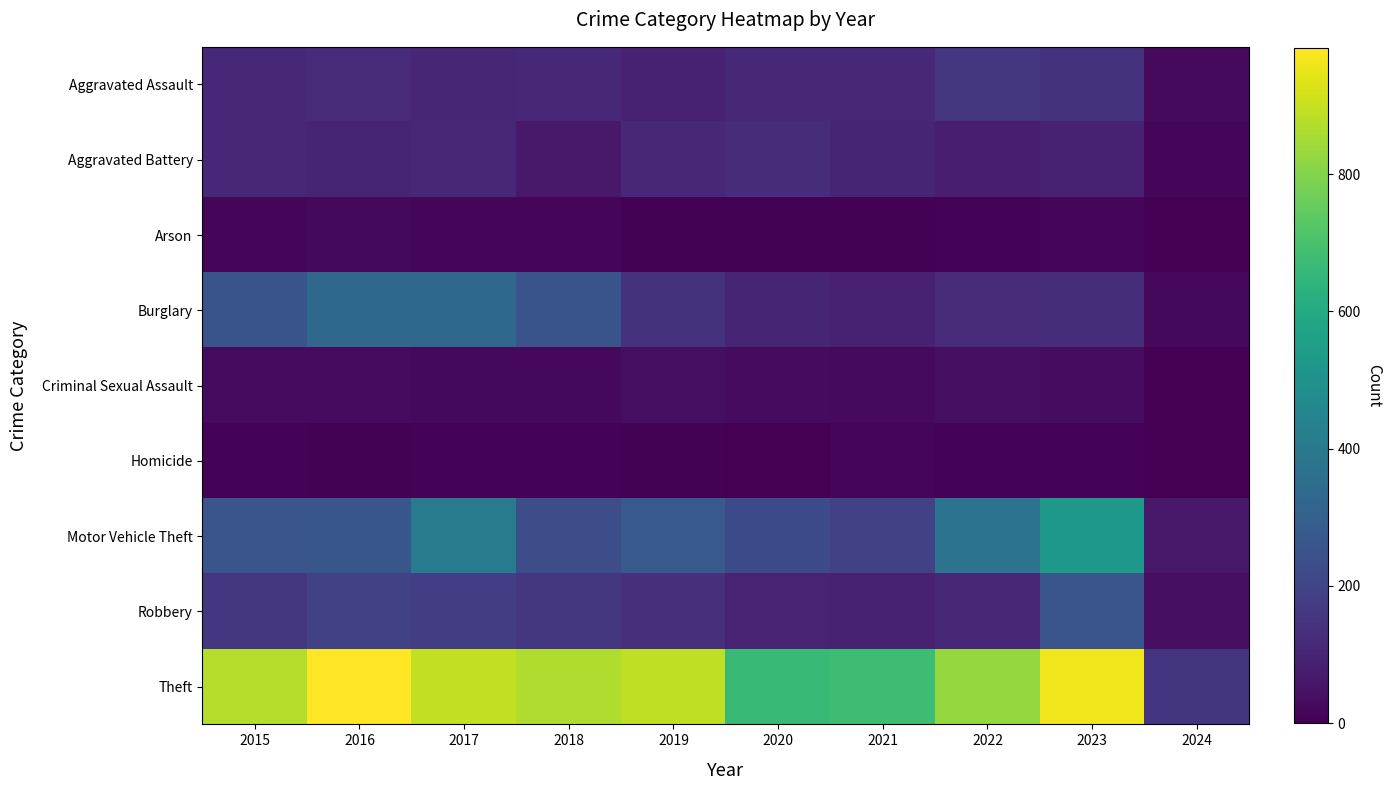

Reading left to right, what are all the values shown in this chart?

Aggravated Assault: 2015=110	2016=118	2017=105	2018=115	2019=92	2020=113	2021=115	2022=154	2023=145	2024=24
Aggravated Battery: 2015=108	2016=102	2017=108	2018=67	2019=108	2020=125	2021=100	2022=81	2023=92	2024=16
Arson: 2015=13	2016=20	2017=14	2018=12	2019=5	2020=4	2021=6	2022=11	2023=15	2024=0
Burglary: 2015=254	2016=333	2017=329	2018=257	2019=143	2020=100	2021=90	2022=116	2023=130	2024=21
Criminal Sexual Assault: 2015=28	2016=30	2017=21	2018=21	2019=35	2020=28	2021=26	2022=35	2023=32	2024=1
Homicide: 2015=9	2016=7	2017=8	2018=10	2019=5	2020=2	2021=13	2022=9	2023=10	2024=0
Motor Vehicle Theft: 2015=261	2016=265	2017=411	2018=231	2019=273	2020=221	2021=193	2022=376	2023=524	2024=68
Robbery: 2015=154	2016=194	2017=178	2018=155	2019=135	2020=97	2021=91	2022=111	2023=260	2024=37
Theft: 2015=874	2016=984	2017=892	2018=868	2019=891	2020=666	2021=678	2022=827	2023=962	2024=153